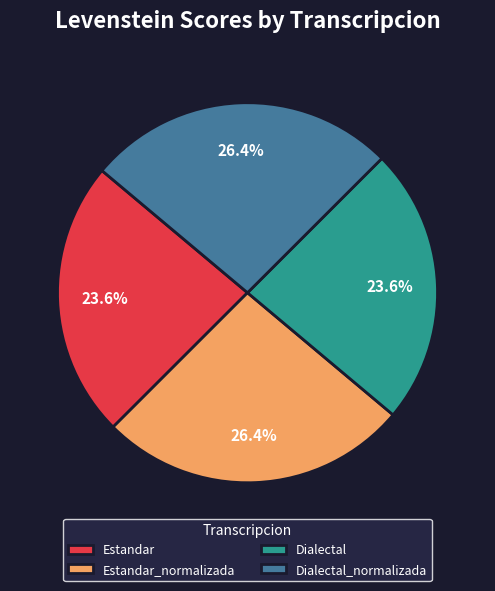

Does Dialectal_normalizada represent more than half of the total?

No